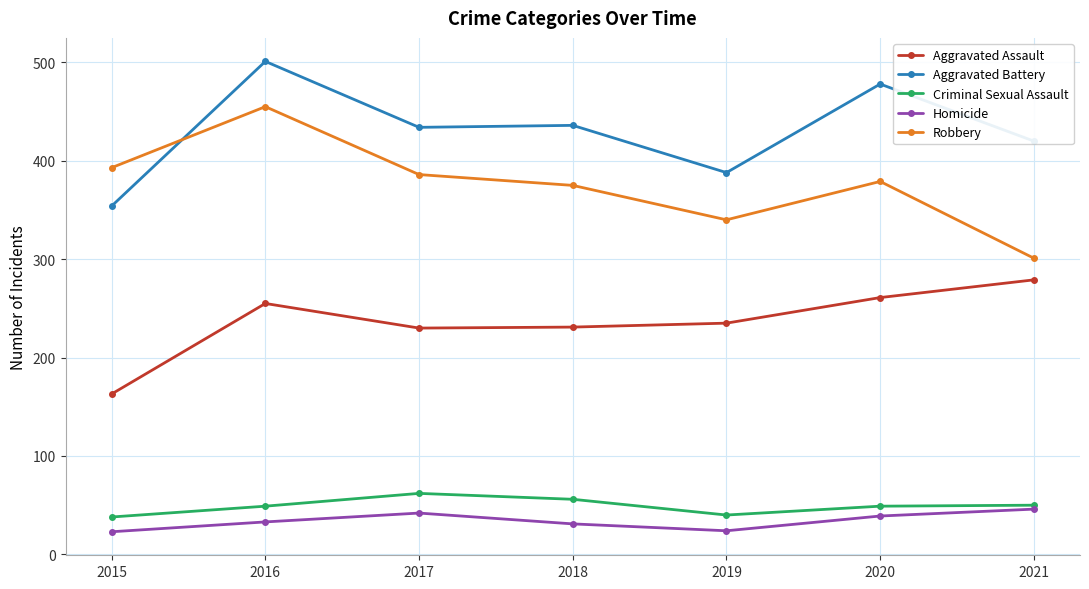

What is the value of the Aggravated Battery point at the 5th from the left?

388